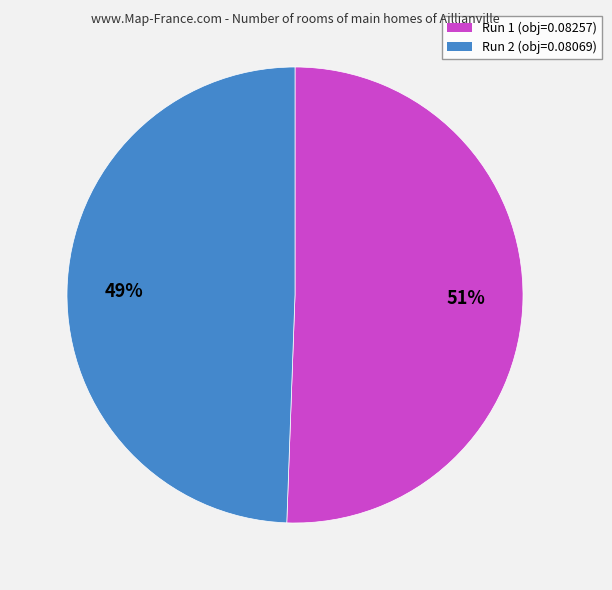

Which slice is the largest?

Run 1